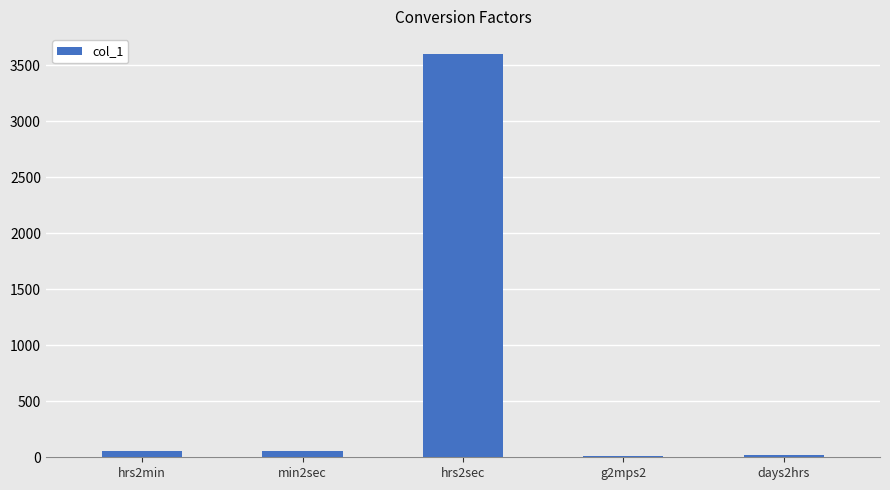

What is the sum of all values?

3753.8